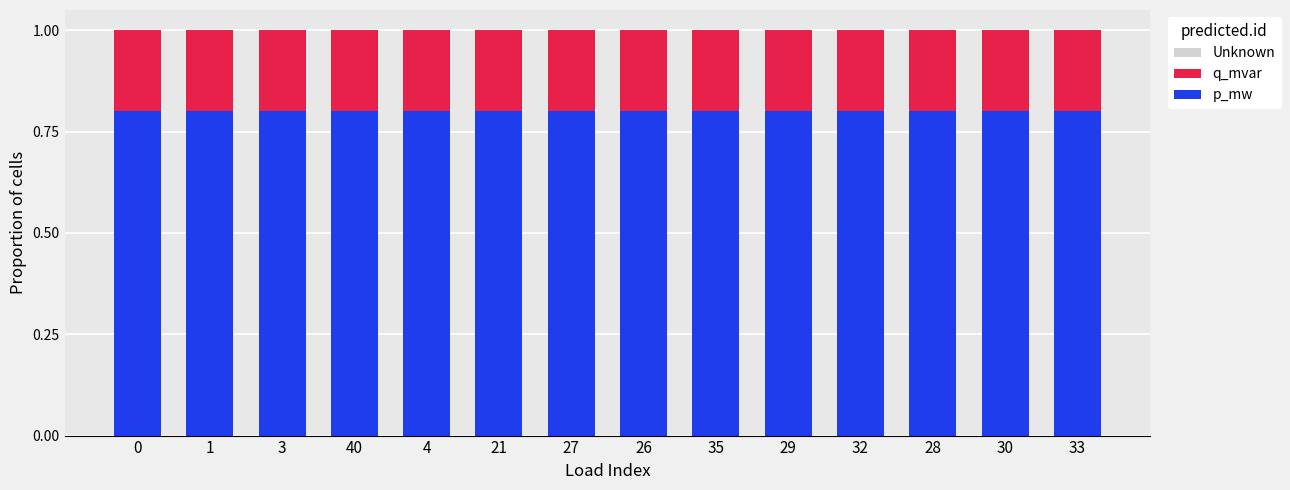

What is the sum of the p_mw values at 3 and 26?

1.6